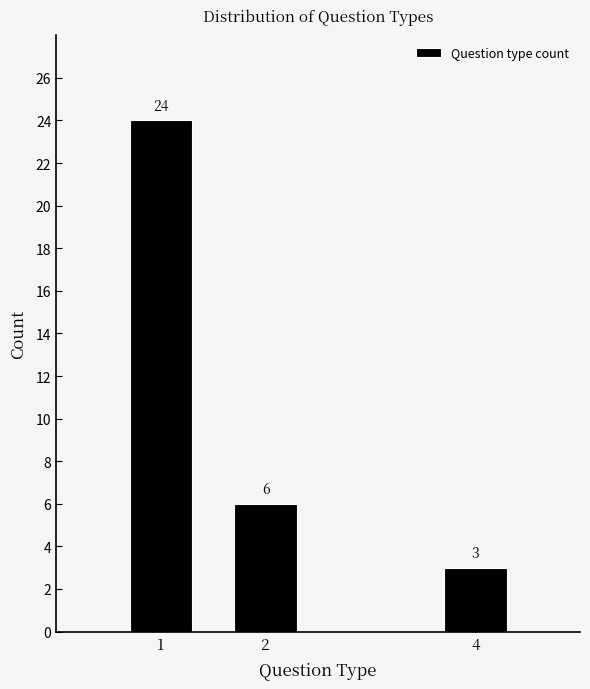

Reading right to left, list all the values displayed in this chart.

3	6	24